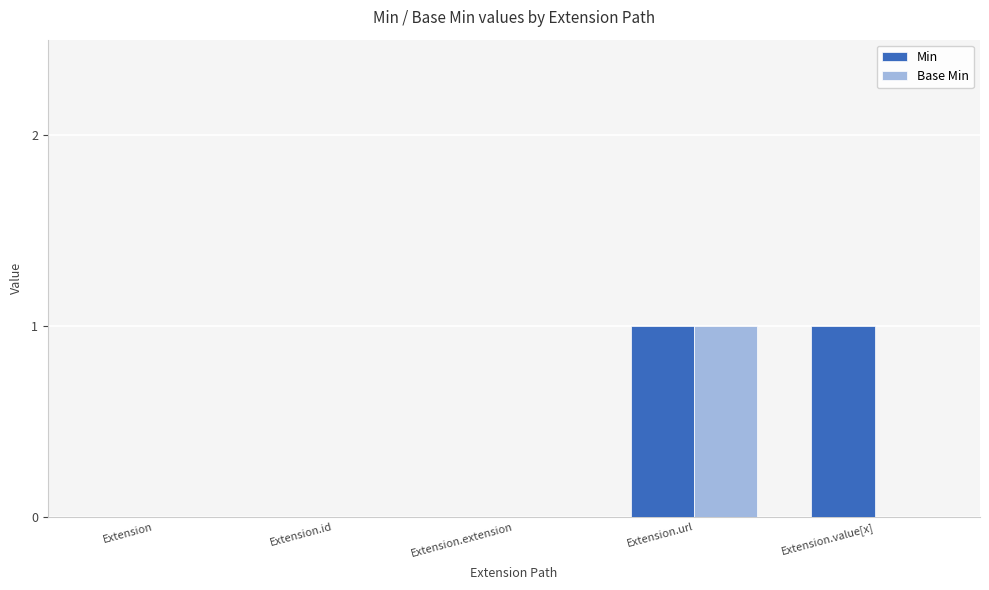

What is the sum of all Min values?

2